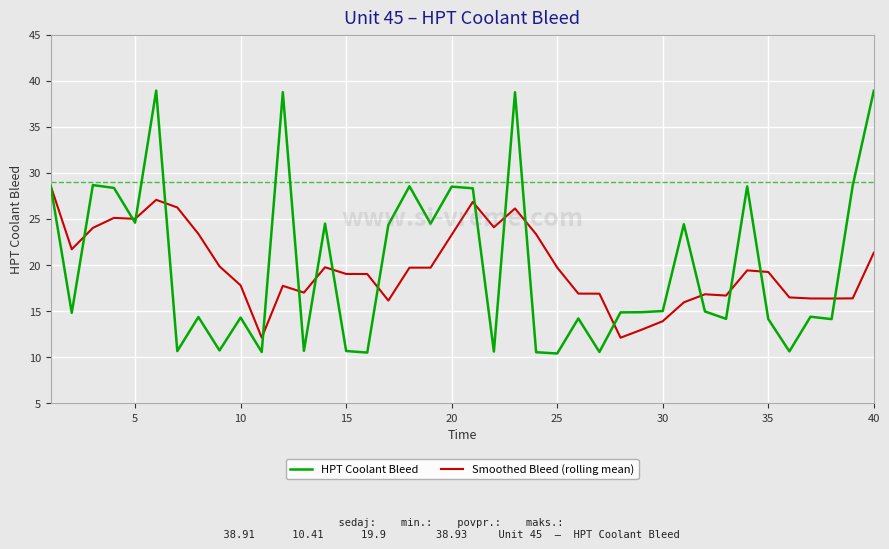

What are all the series names shown in the legend?

HPT Coolant Bleed, Smoothed Bleed (rolling mean)